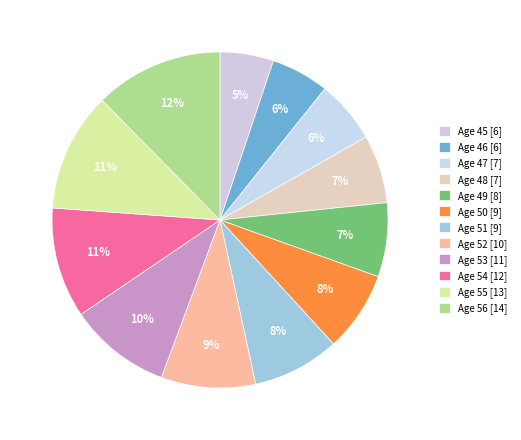

To the nearest percent, what portion does Age 46 represent?

6%